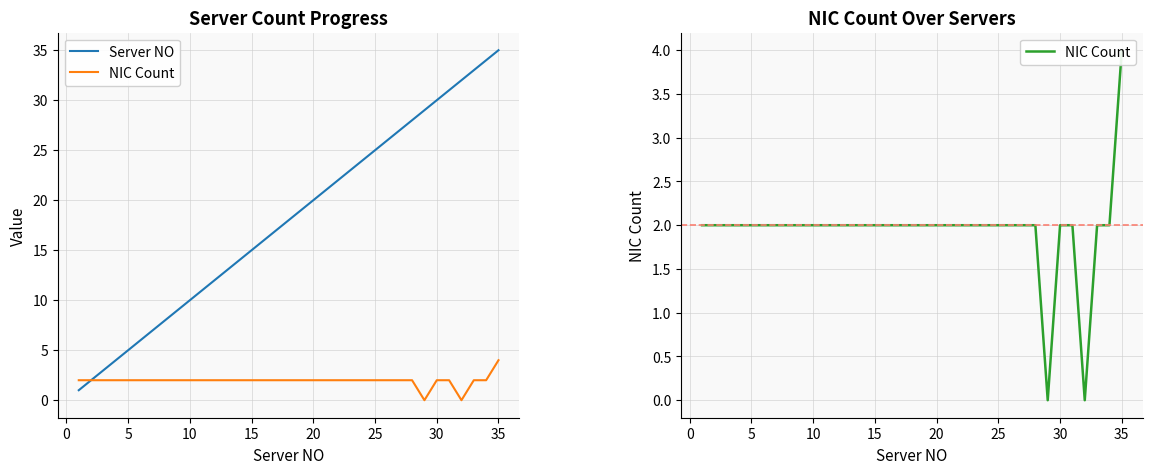

What are all the series names shown in the legend?

Server NO, NIC Count